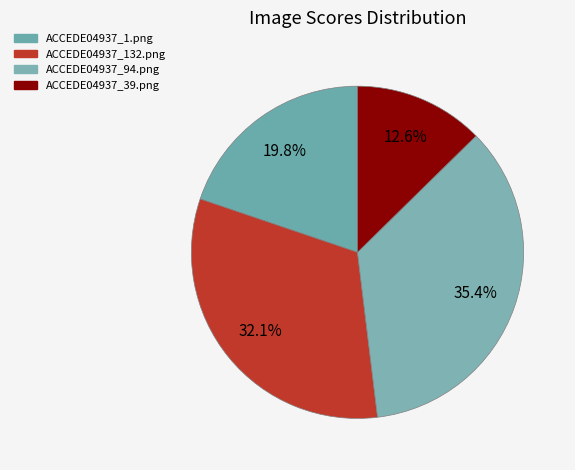

What is the largest slice in the pie chart?

ACCEDE04937_94.png